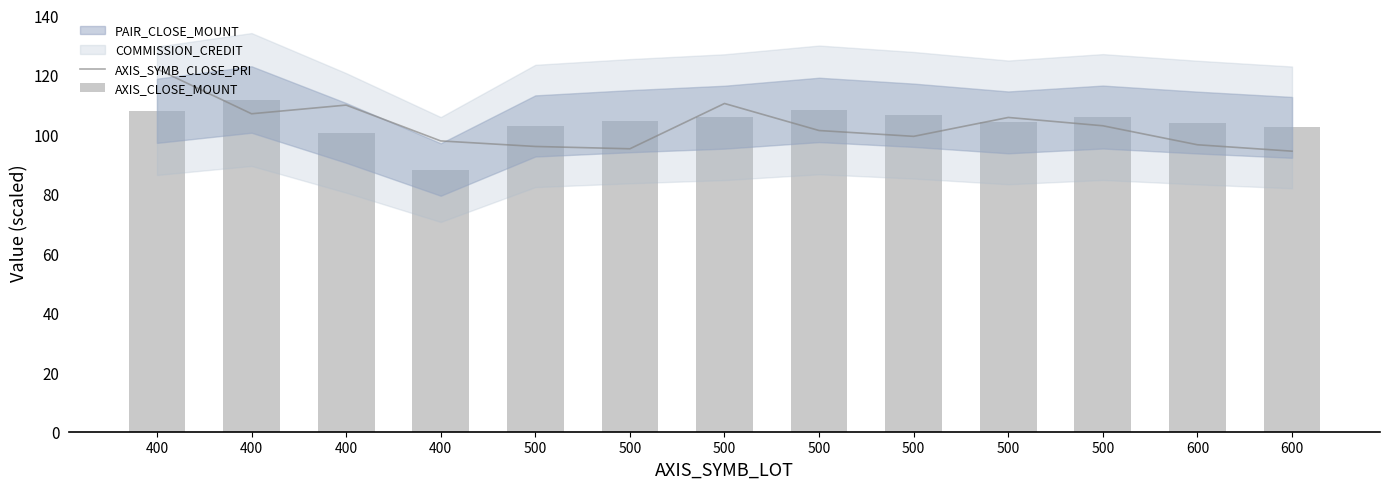

True or false: AXIS_SYMB_CLOSE_PRI has a value of 34.2 at 500.

False